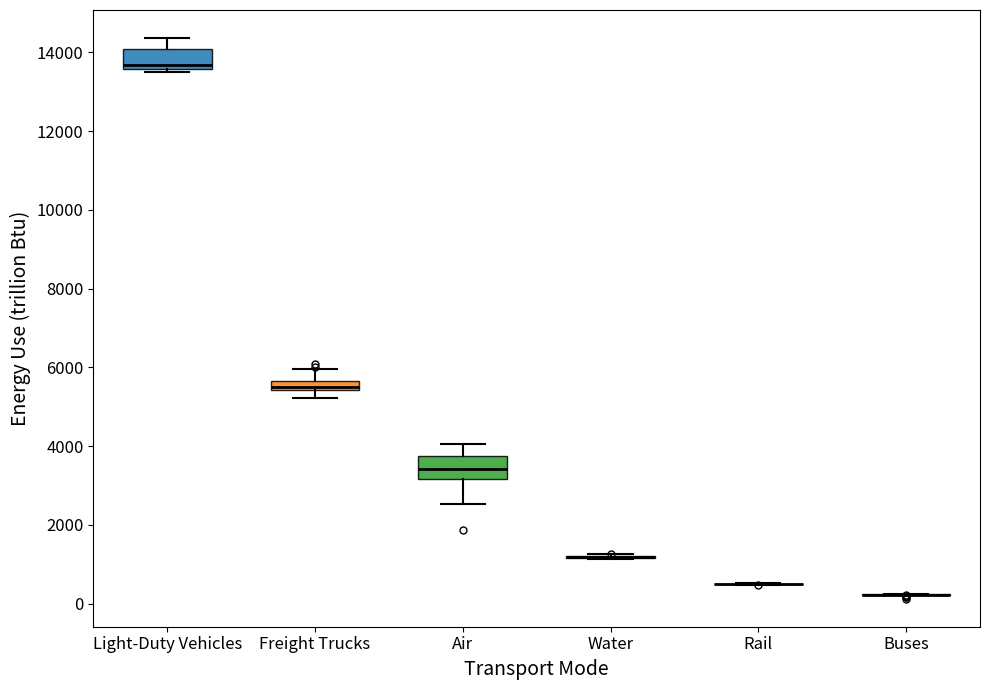

Where does the upper whisker of the box for Freight Trucks end on the y-axis? The values are not printed on the chart, so give them approximately, as read against the axis.

6000